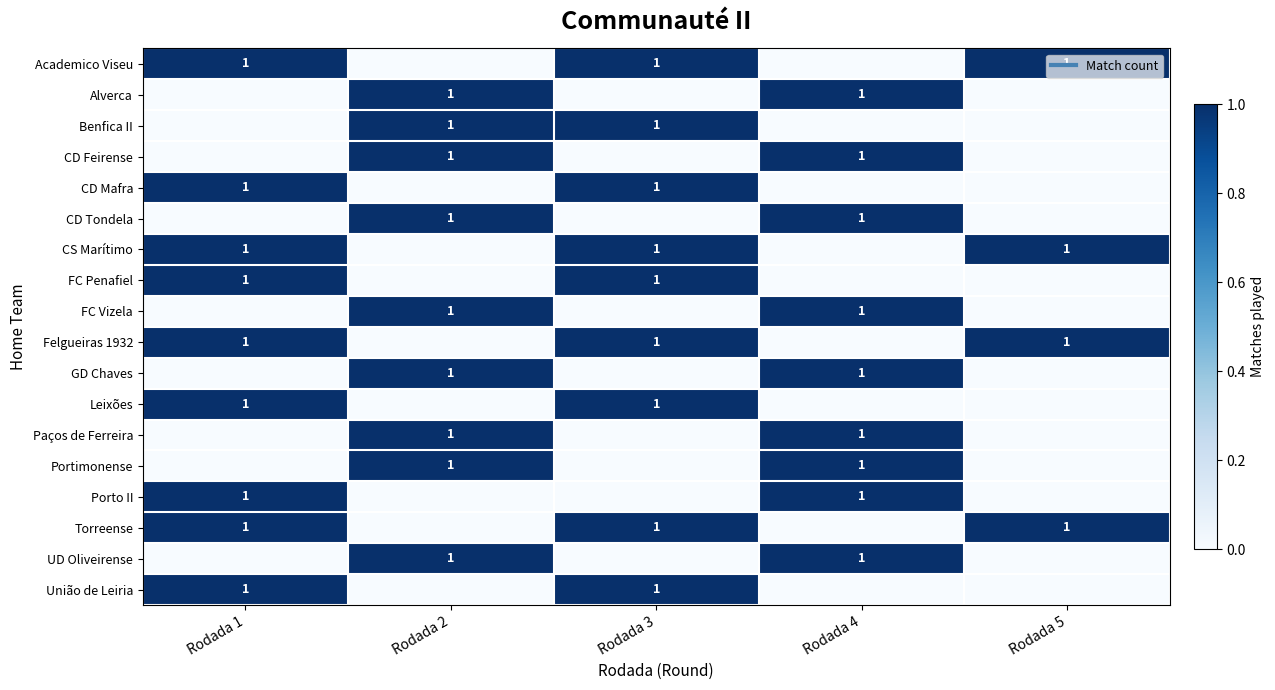

Which has a higher value, Rodada 2 or Rodada 4?

Rodada 2